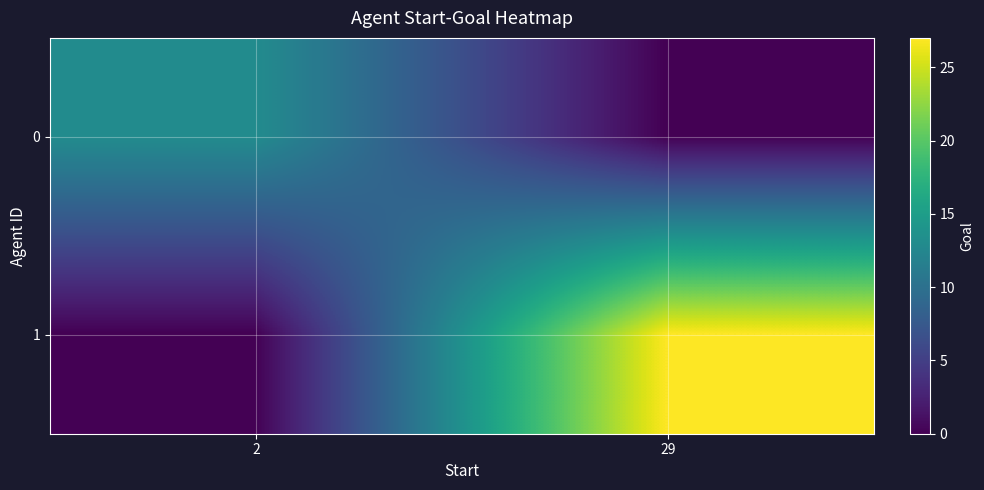

Rank the series by their maximum value, from lowest to highest.

0, 1